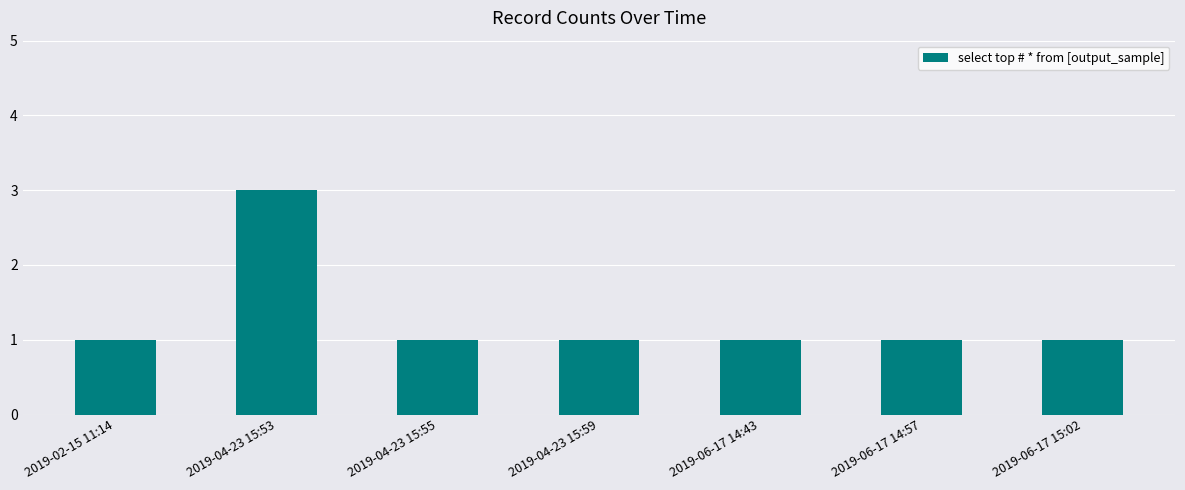

Does the chart contain any negative values?

No